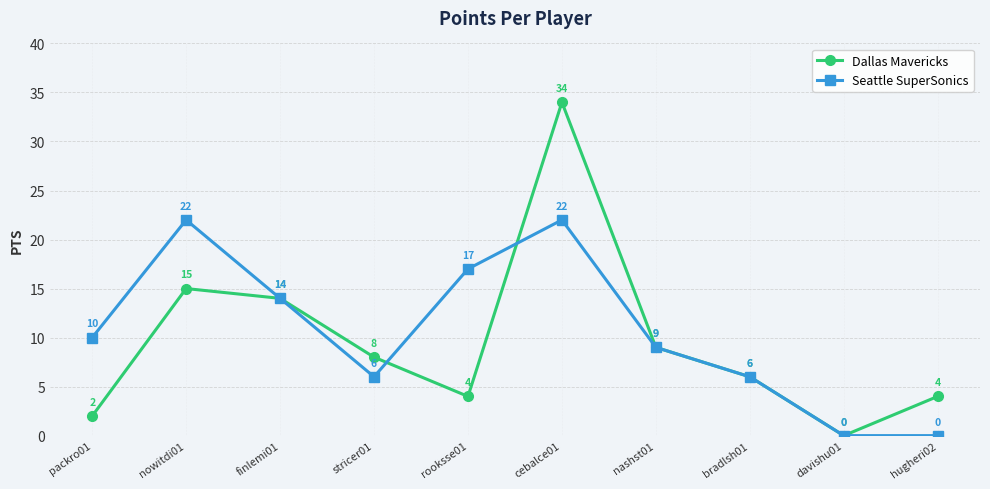

At which category does Seattle SuperSonics reach its first local peak?

nowitdi01